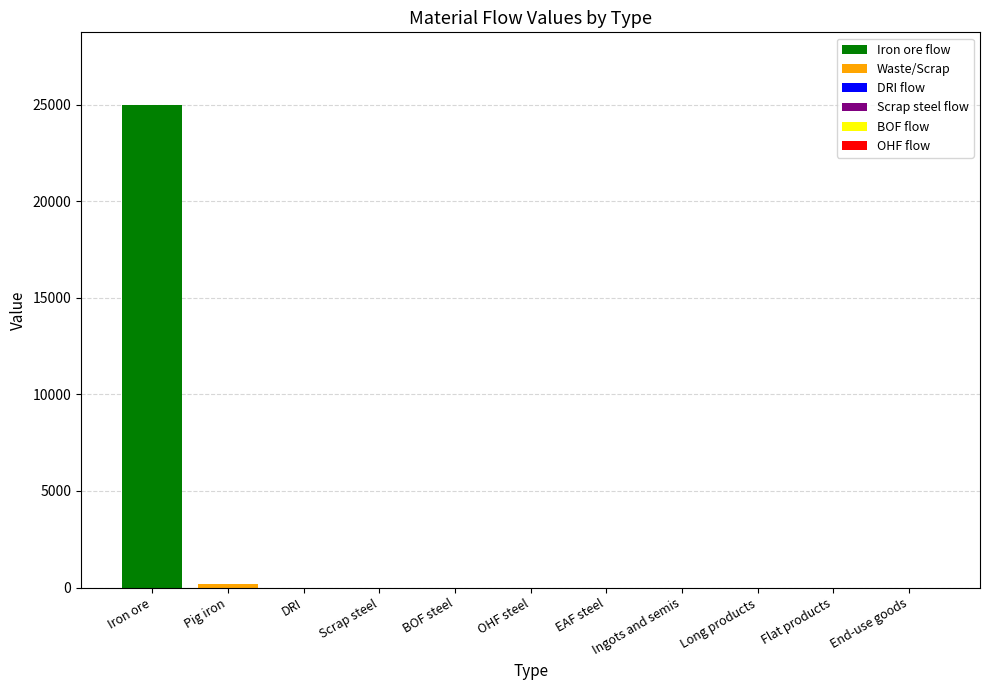

The Iron ore flow series shows 9351.5 at Scrap steel. True or false?

False